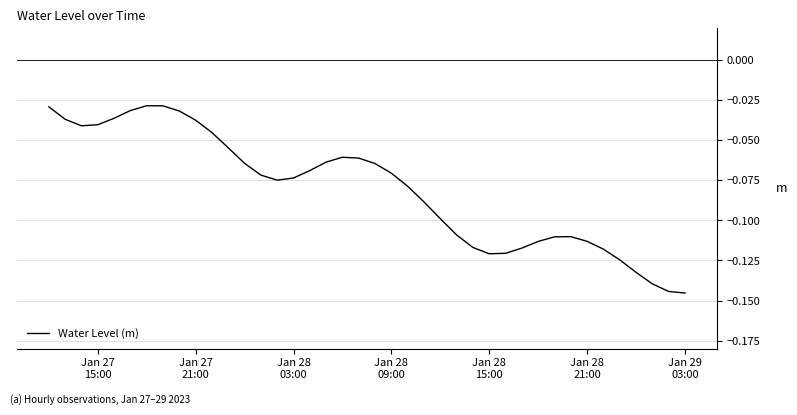

Reading left to right, transcribe all the data shown in this chart.

-0.0	-0.0	-0.0	-0.0	-0.0	-0.0	-0.0	-0.0	-0.0	-0.0	-0.0	-0.1	-0.1	-0.1	-0.1	-0.1	-0.1	-0.1	-0.1	-0.1	-0.1	-0.1	-0.1	-0.1	-0.1	-0.1	-0.1	-0.1	-0.1	-0.1	-0.1	-0.1	-0.1	-0.1	-0.1	-0.1	-0.1	-0.1	-0.1	-0.1